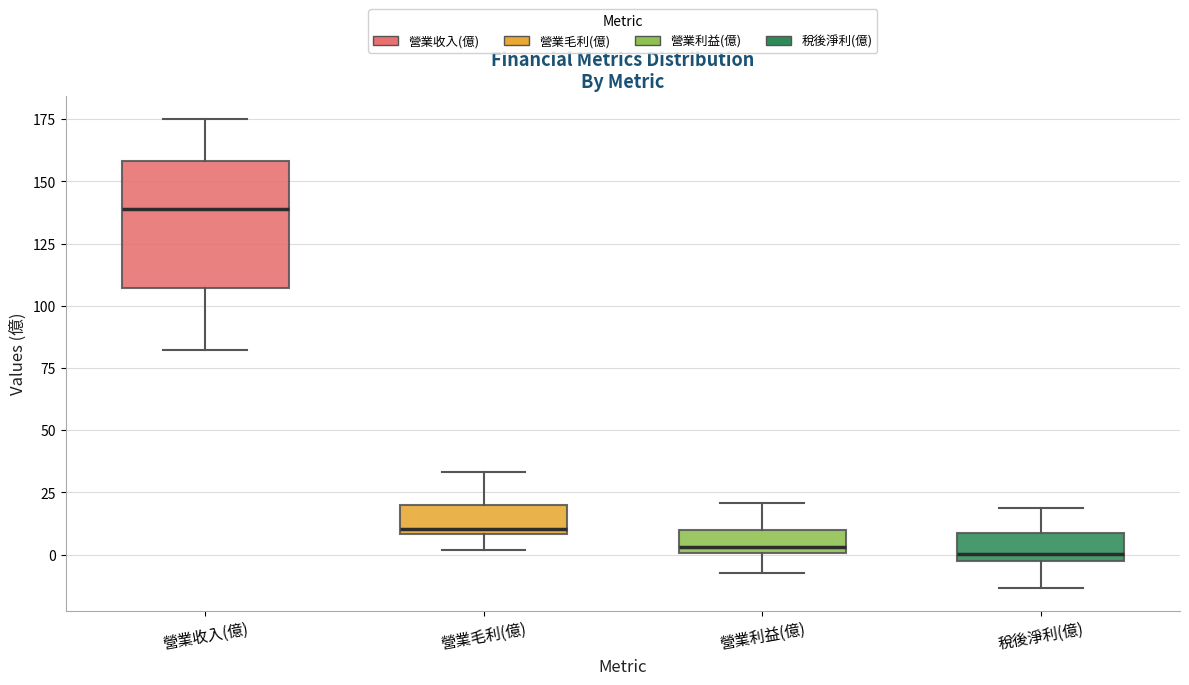

Where does the upper whisker of the box for 營業收入(億) end on the y-axis? The values are not printed on the chart, so give them approximately, as read against the axis.

175